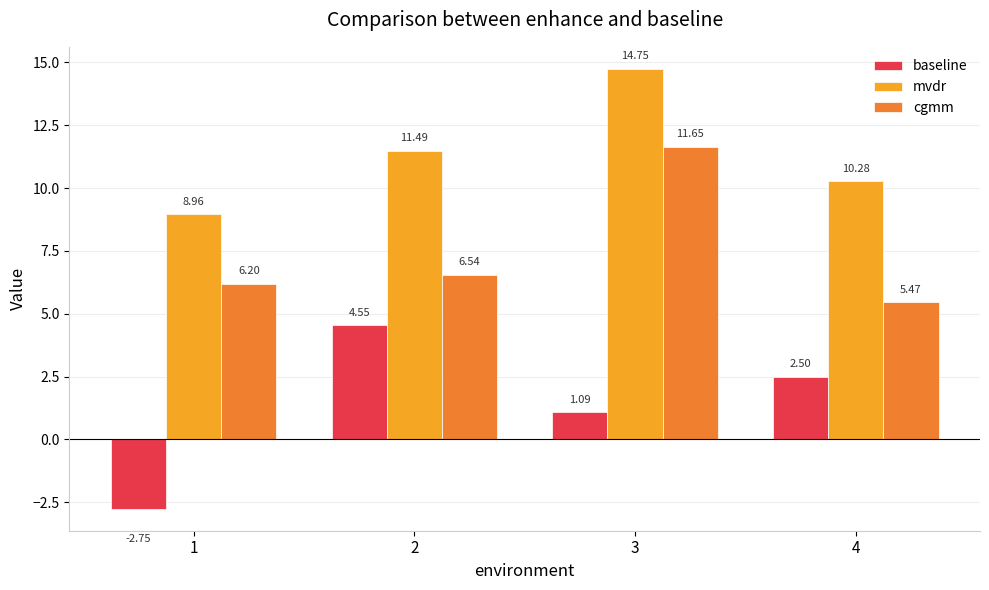

How many data points in mvdr are less than 11?

2